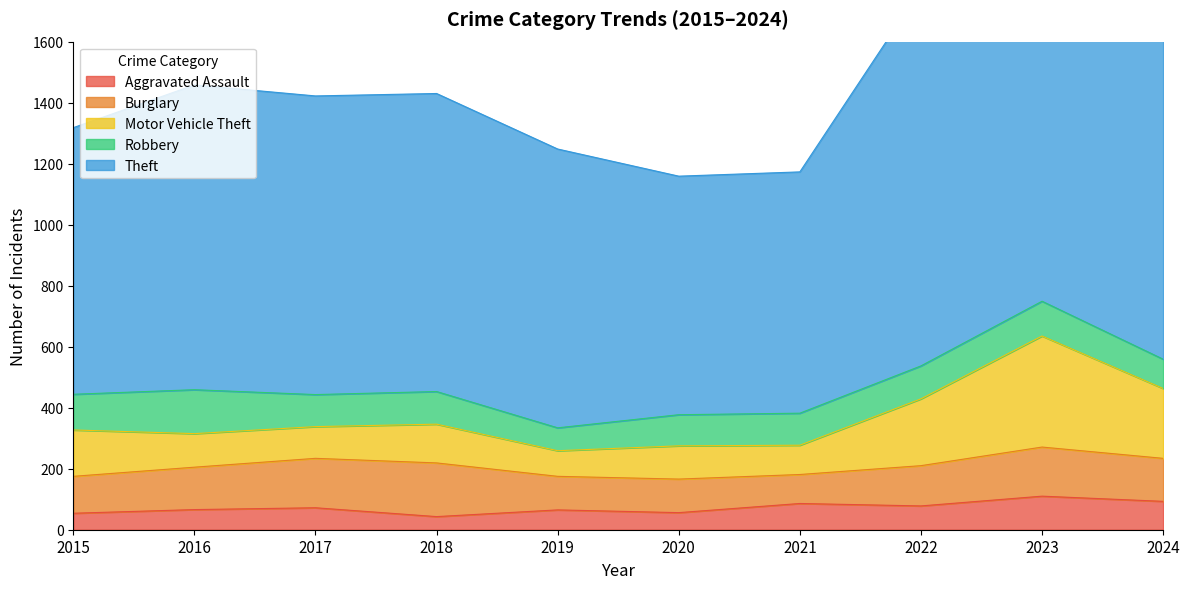

Which has a higher value, 2018 or 2021?

2021